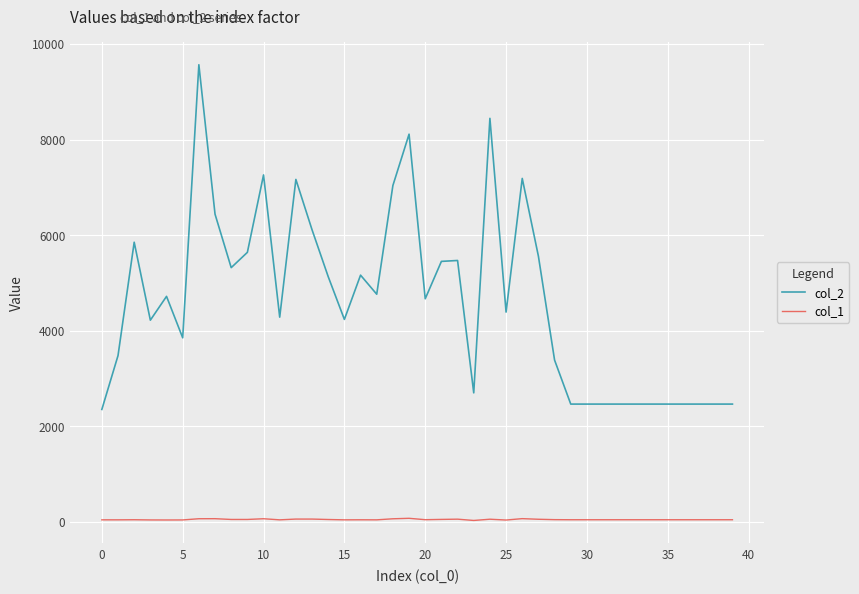

Rank the series by their average value, from lowest to highest.

col_1, col_2